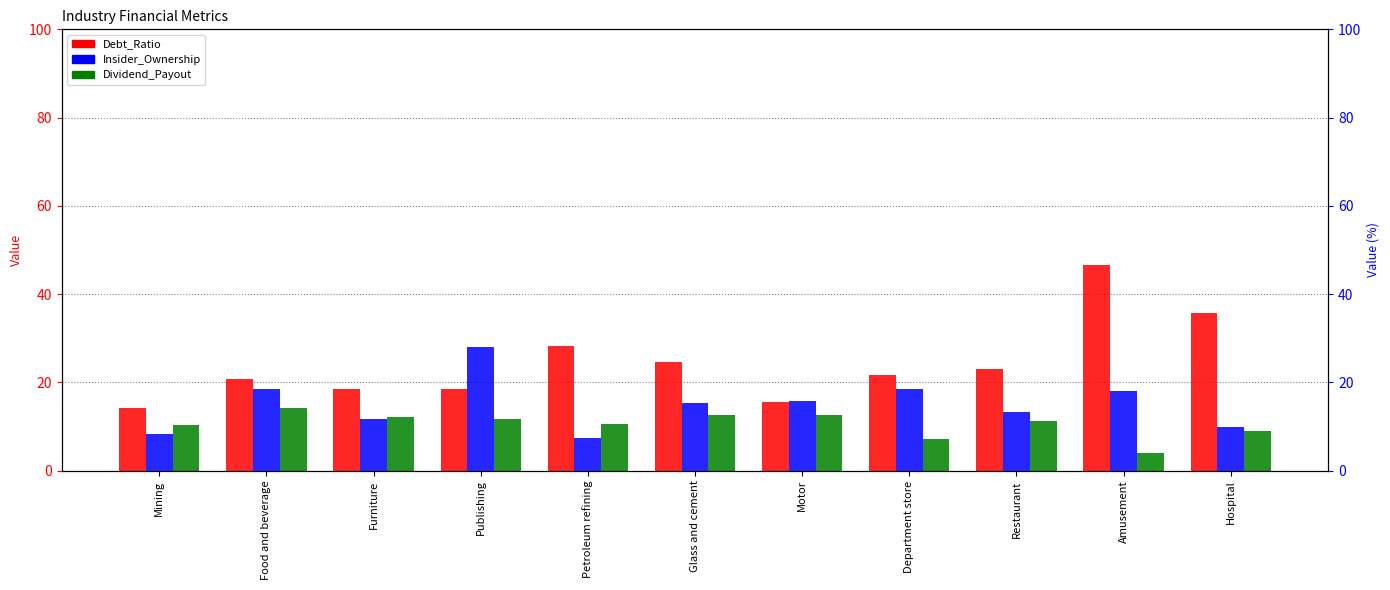

Is it true that Debt_Ratio equals 23.0 at Restaurant?

True